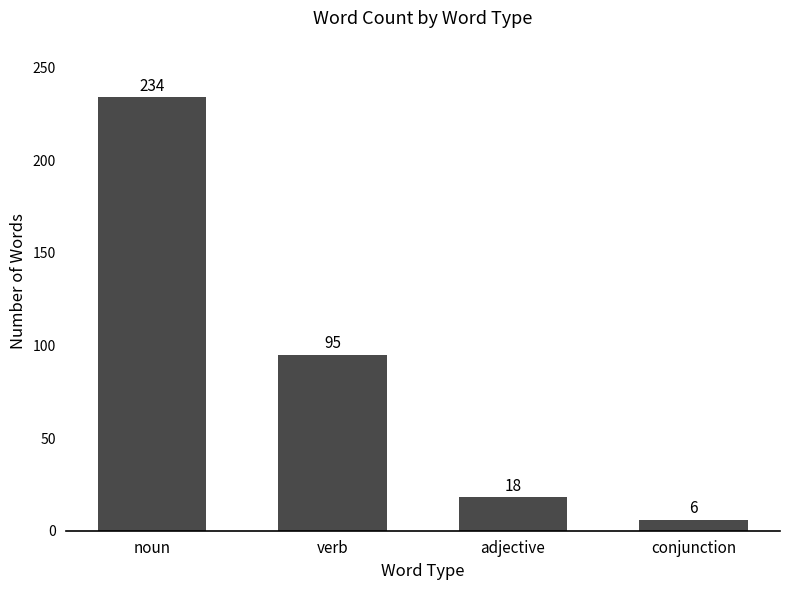

True or false: the data shows 25 at verb.

False